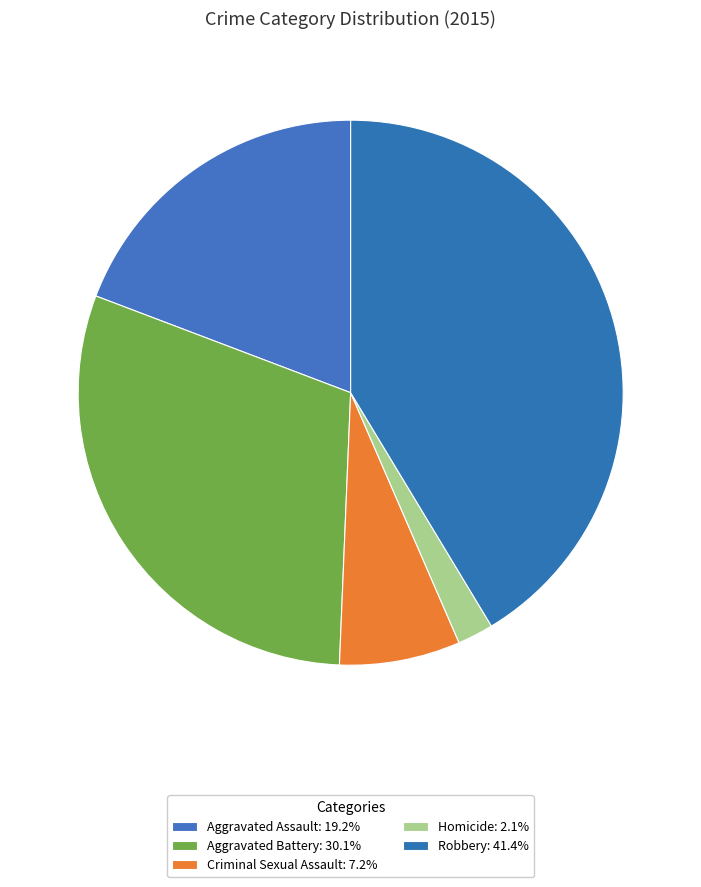

How many slices are in this pie chart?

5